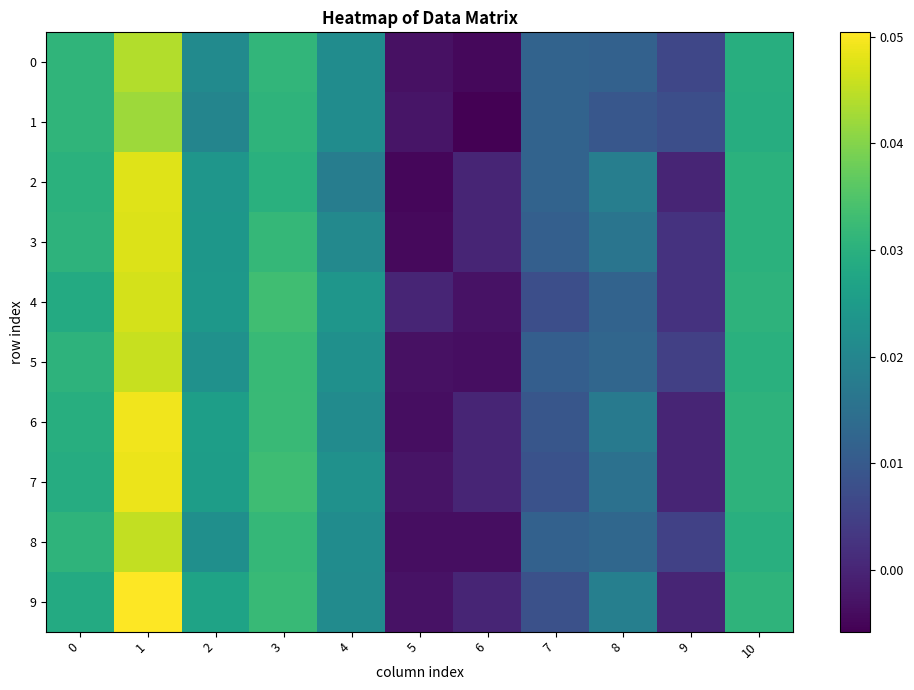

List the series in order of their peak value, highest first.

9, 6, 7, 2, 3, 4, 5, 8, 0, 1